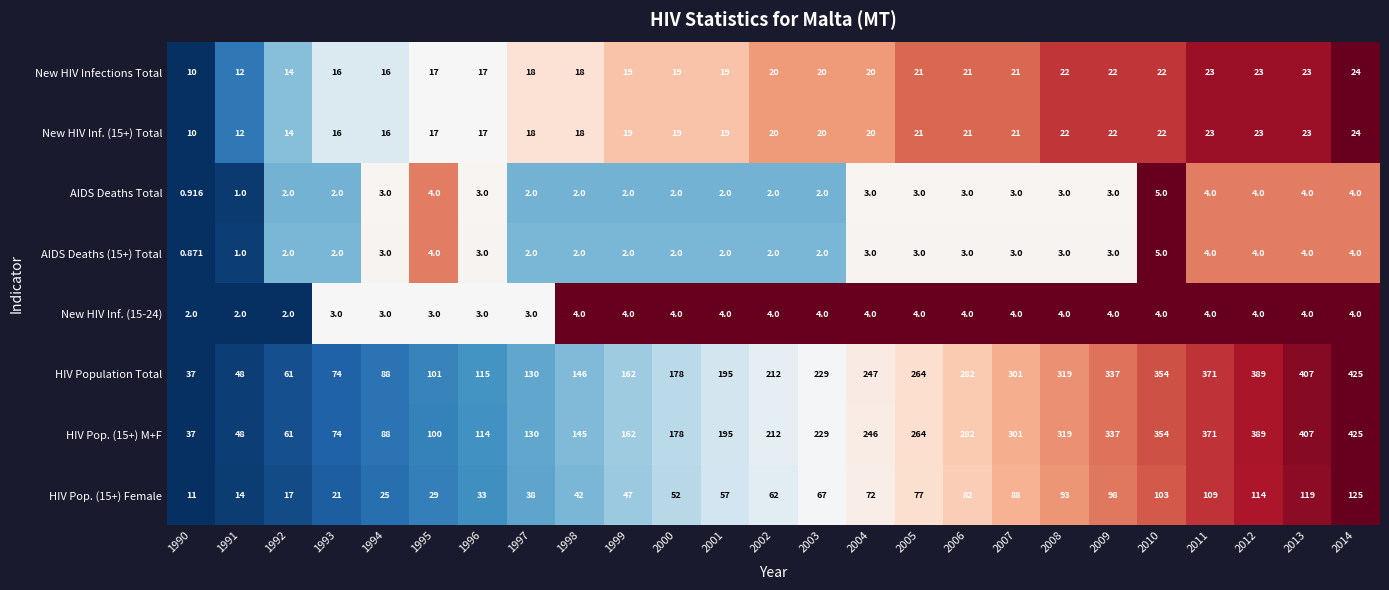

Which series has the largest total across all categories?

HIV Population Total